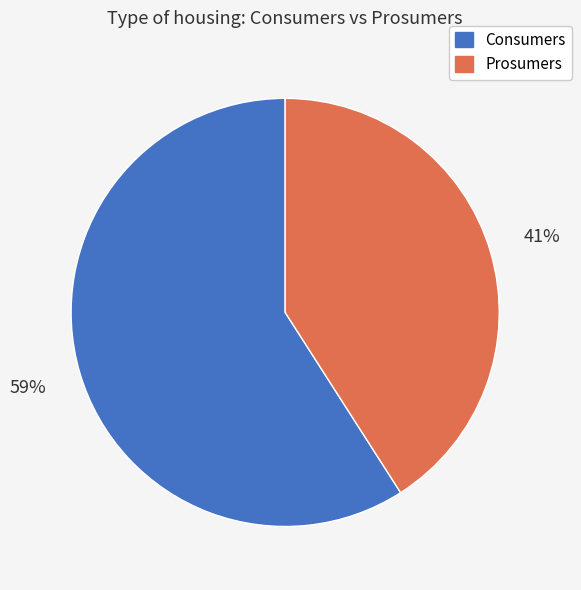

What is the smallest slice in the pie chart?

Prosumers